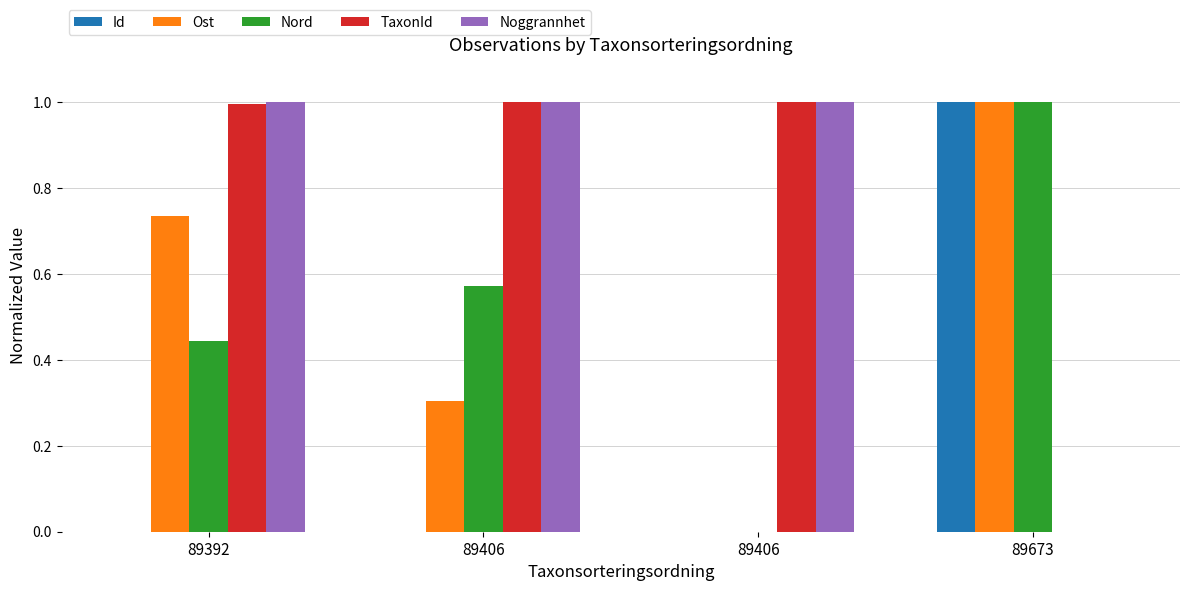

At how many categories does at least one series exceed 0?

4